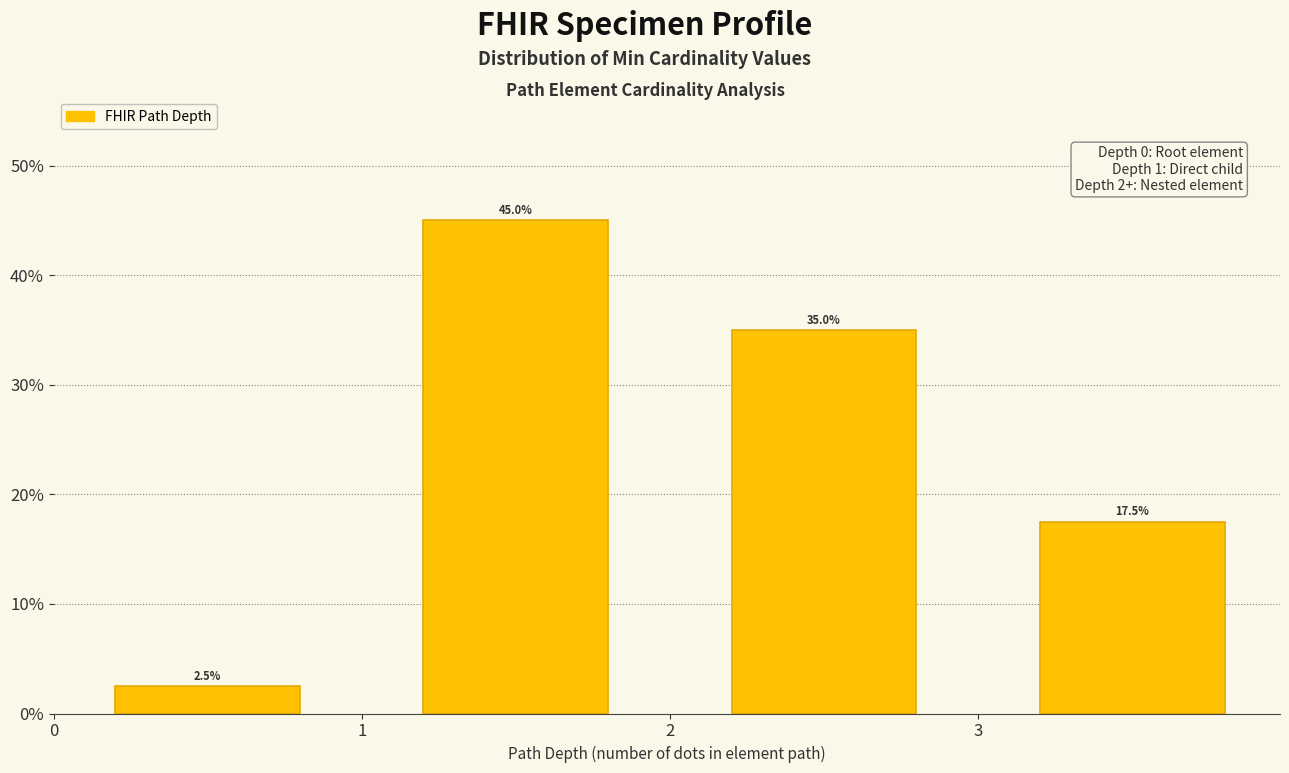

How tall is the bar that spans 0 to 1 on the x-axis?

2.5